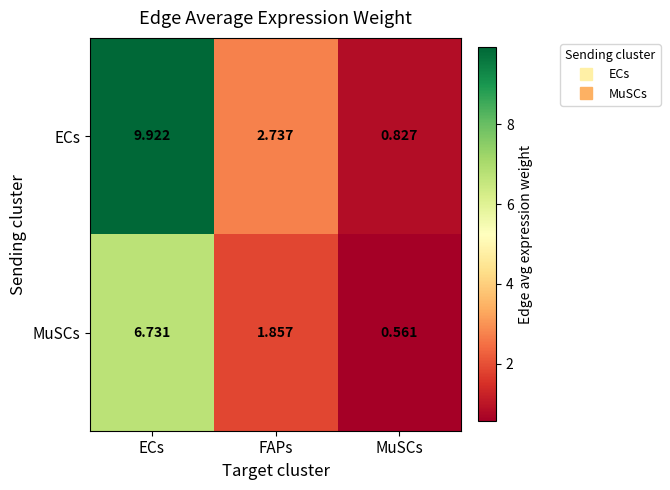

Rank the series at ECs from highest to lowest value.

ECs, MuSCs